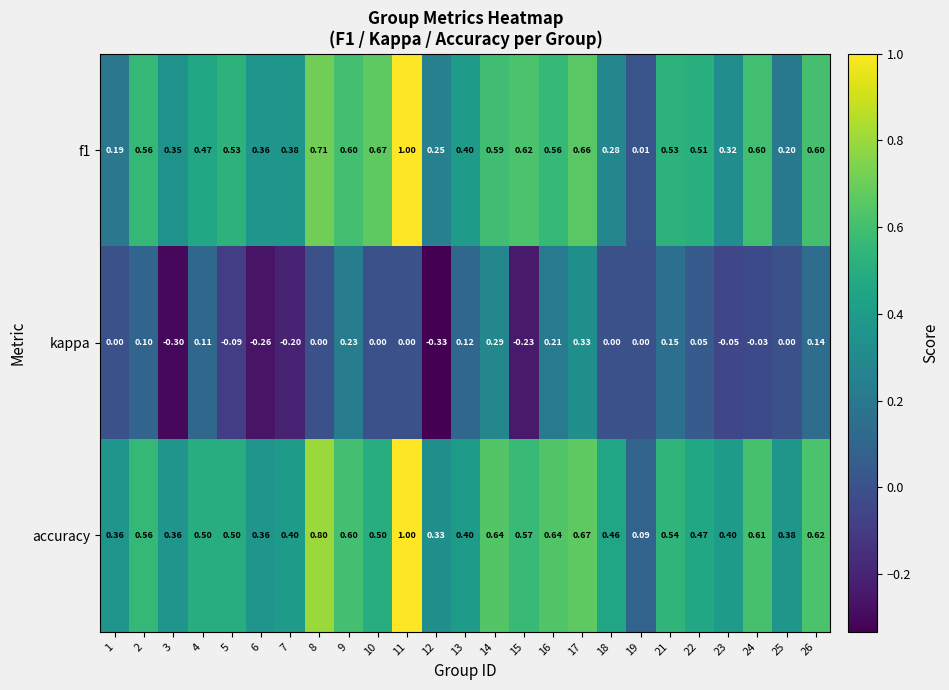

How many data points does each series have?

25